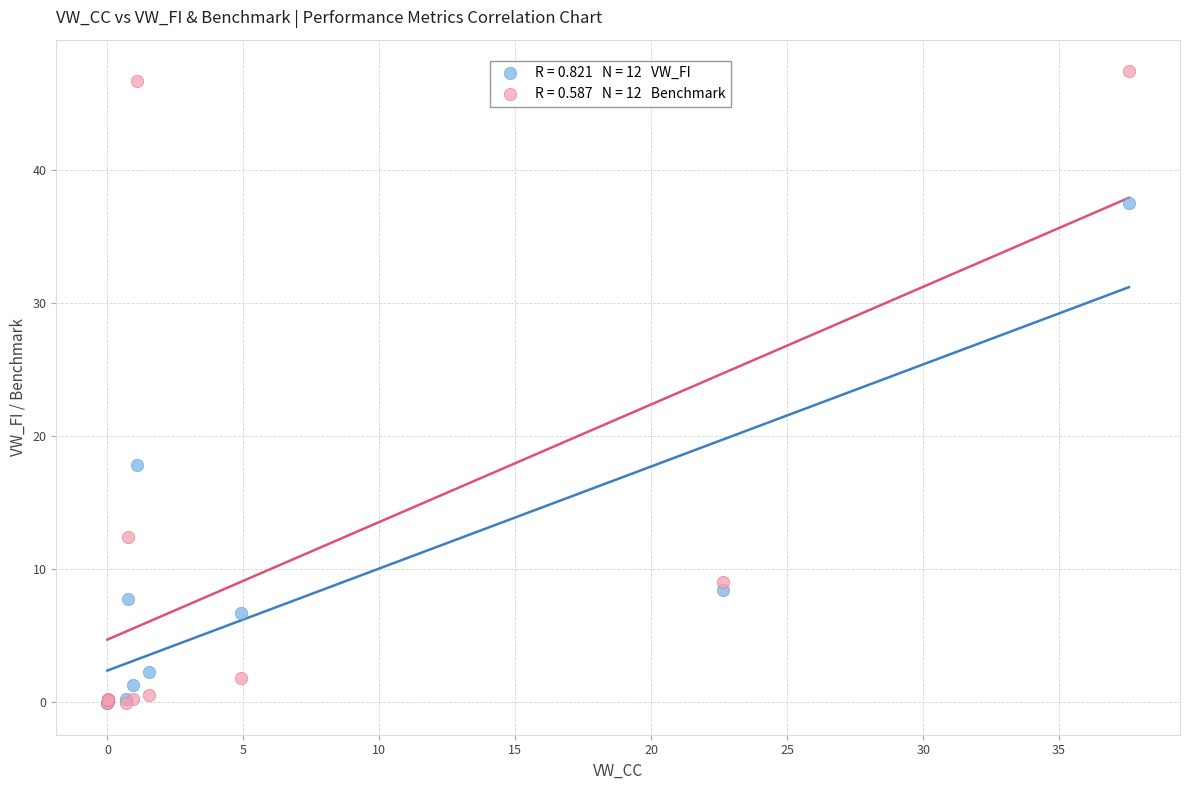

Across all series, what Y value is closest to 23?

17.8